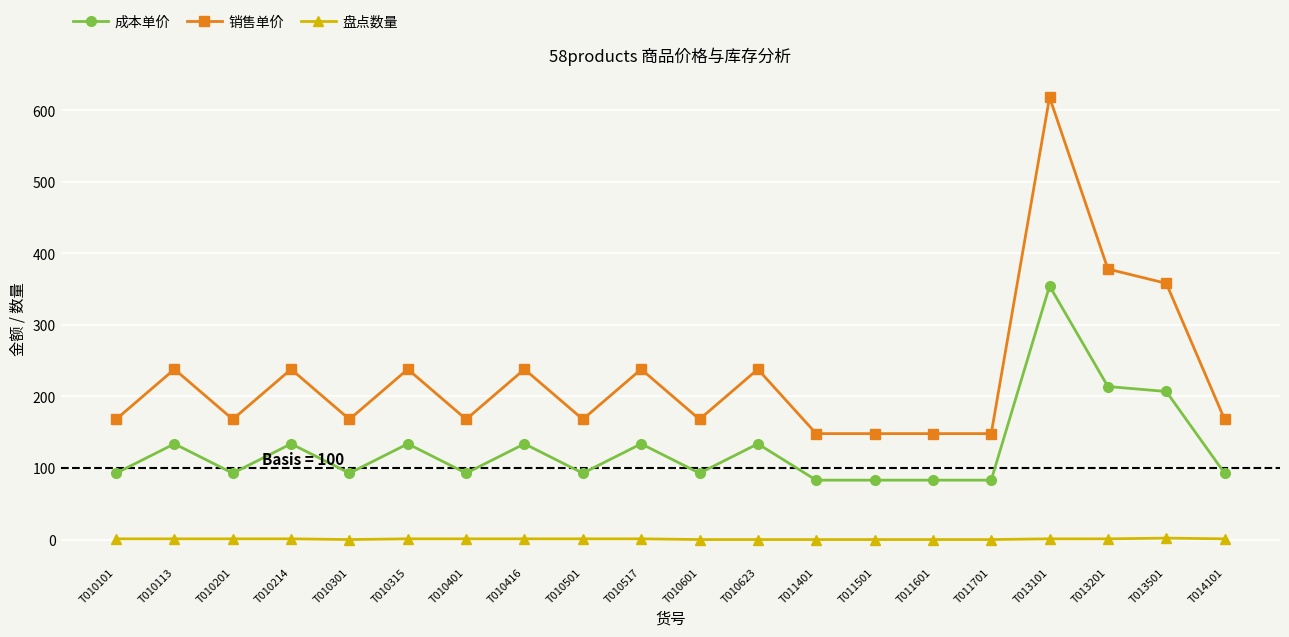

At which label is 销售单价 closest to 383?

T013201